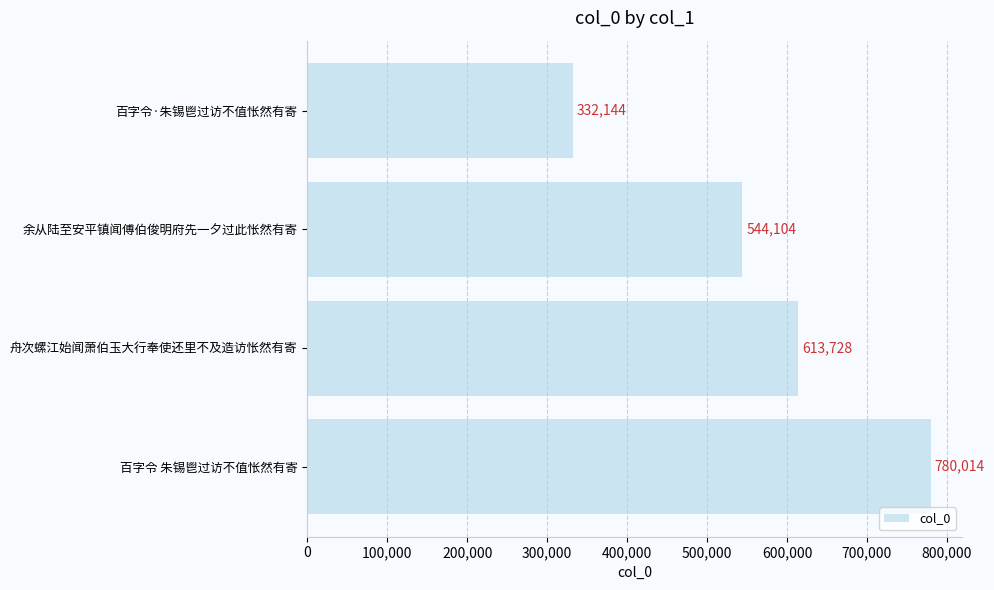

Which label corresponds to the largest value in the chart?

百字令 朱锡鬯过访不值怅然有寄